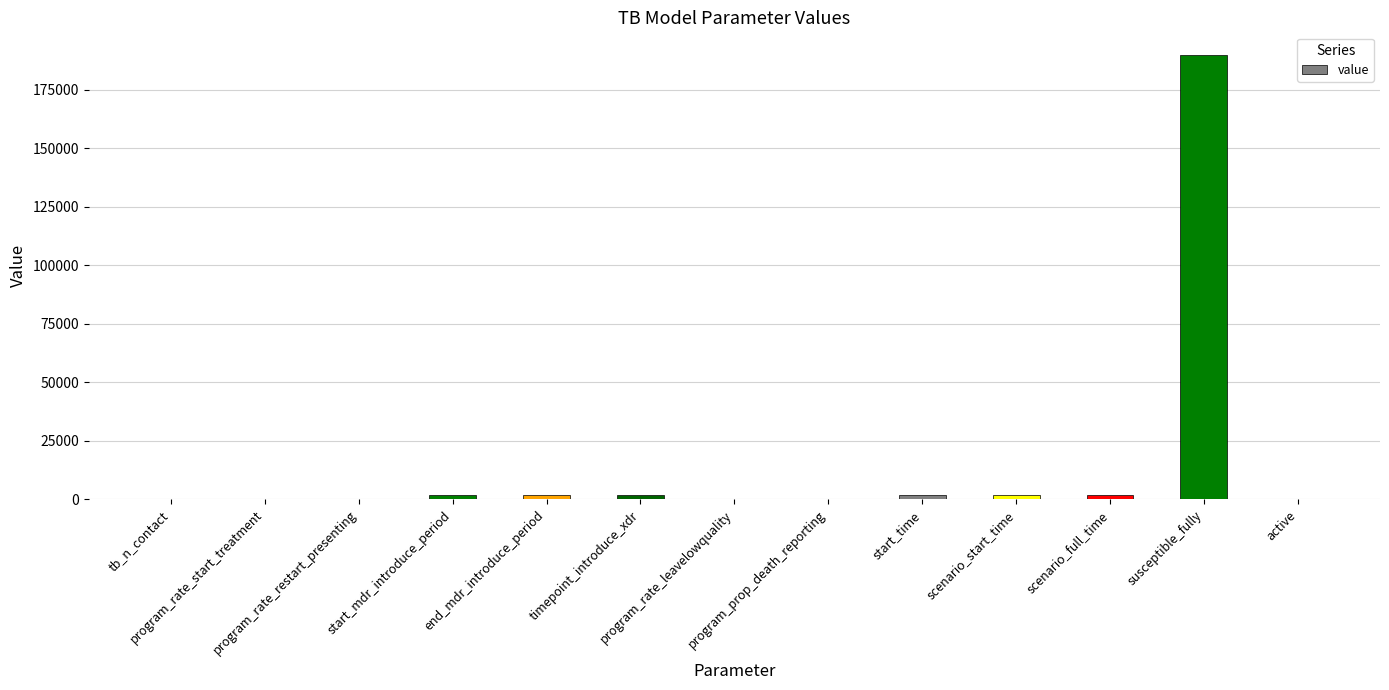

What is the maximum value shown in the chart?

190000.0